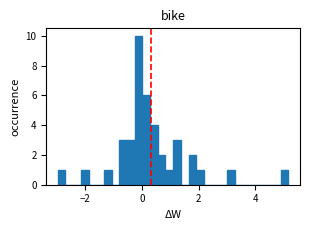

Read against the x-axis, roughly where is the centre of the tallest bar?

-0.2